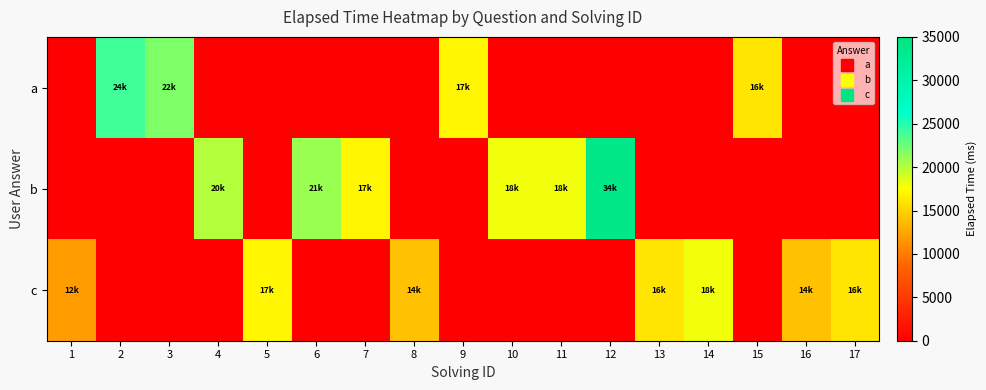

Which has a higher value, 7 or 12?

7